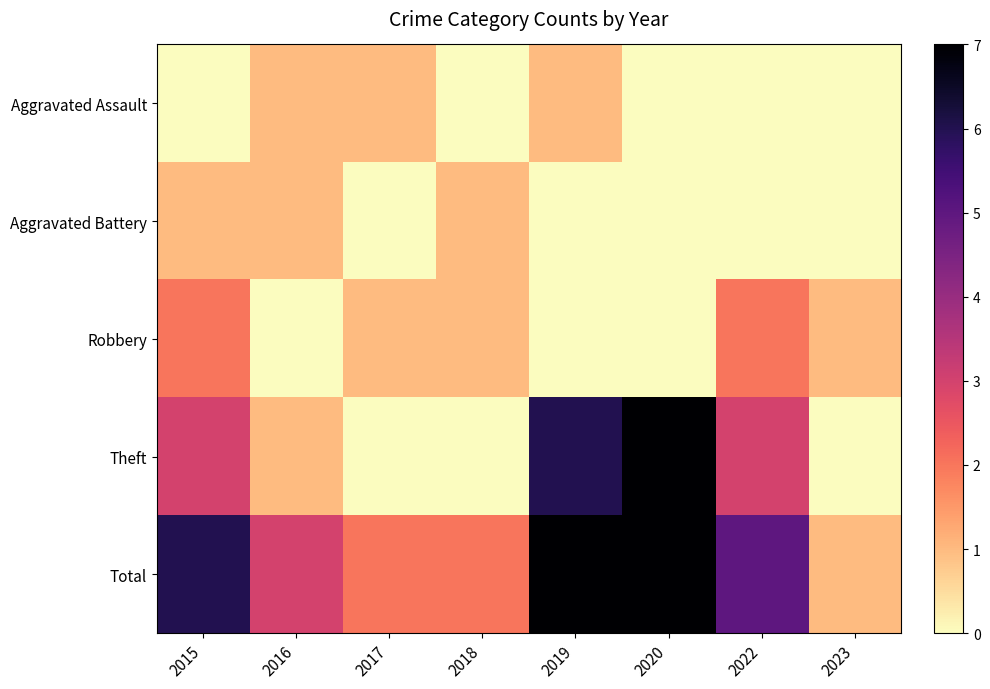

Reading left to right, extract all data points from this chart.

Aggravated Assault: 2015=0	2016=1	2017=1	2018=0	2019=1	2020=0	2022=0	2023=0
Aggravated Battery: 2015=1	2016=1	2017=0	2018=1	2019=0	2020=0	2022=0	2023=0
Robbery: 2015=2	2016=0	2017=1	2018=1	2019=0	2020=0	2022=2	2023=1
Theft: 2015=3	2016=1	2017=0	2018=0	2019=6	2020=7	2022=3	2023=0
Total: 2015=6	2016=3	2017=2	2018=2	2019=7	2020=7	2022=5	2023=1